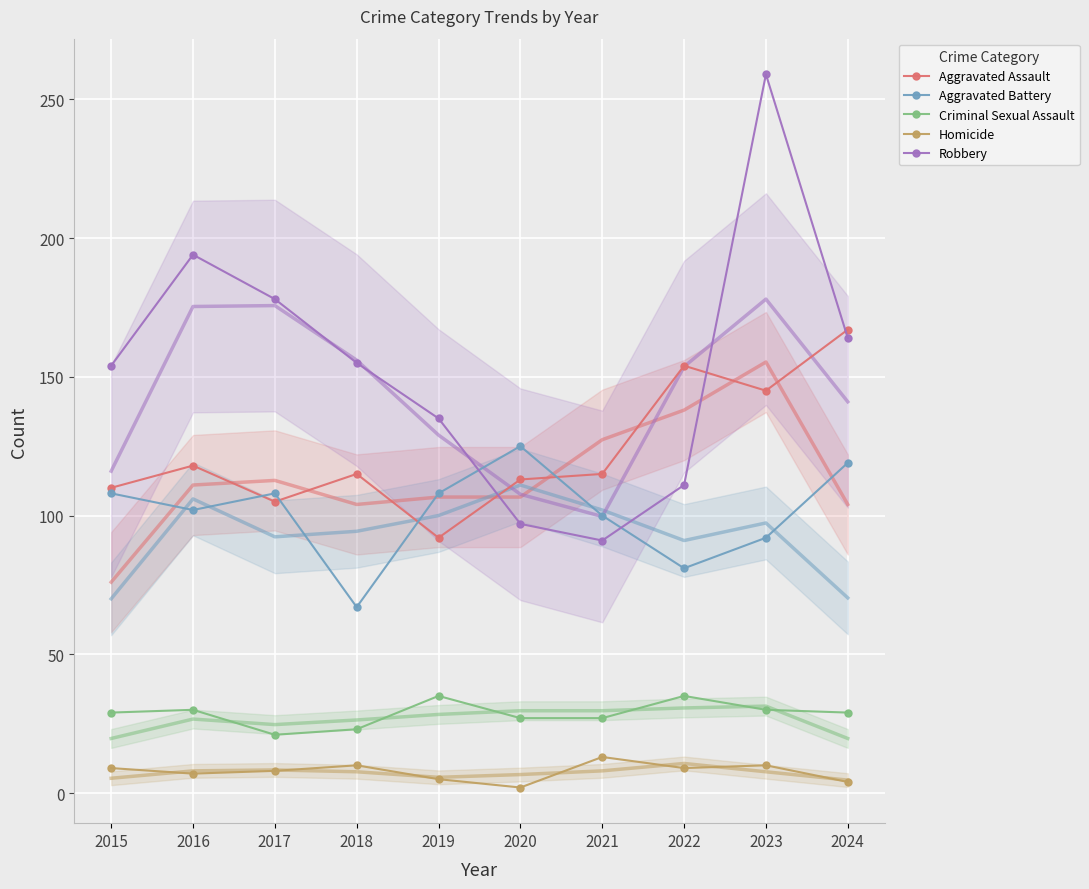

At which category is the sum across all series the highest?

2023